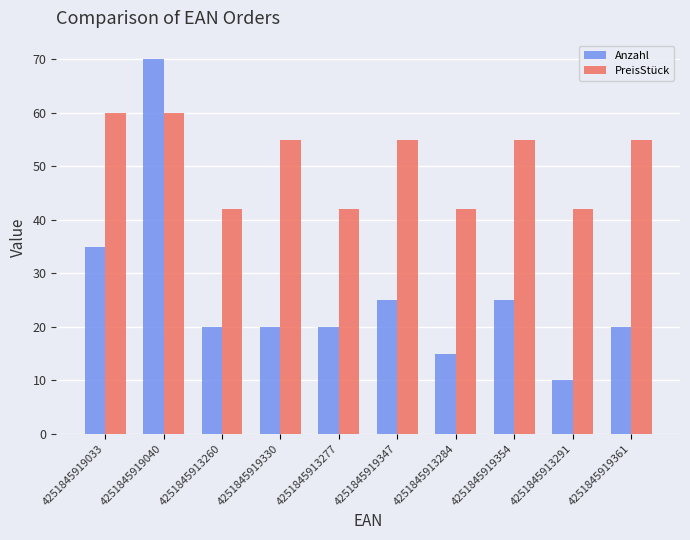

What is the approximate value of PreisStück at 4251845919033, to the nearest 5?

60